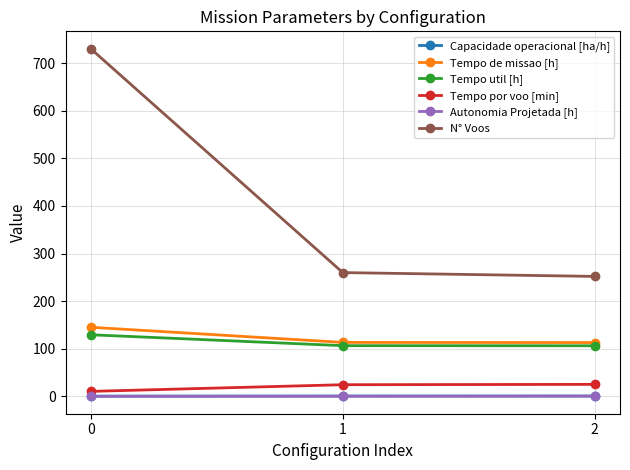

How many lines are shown in the chart?

6